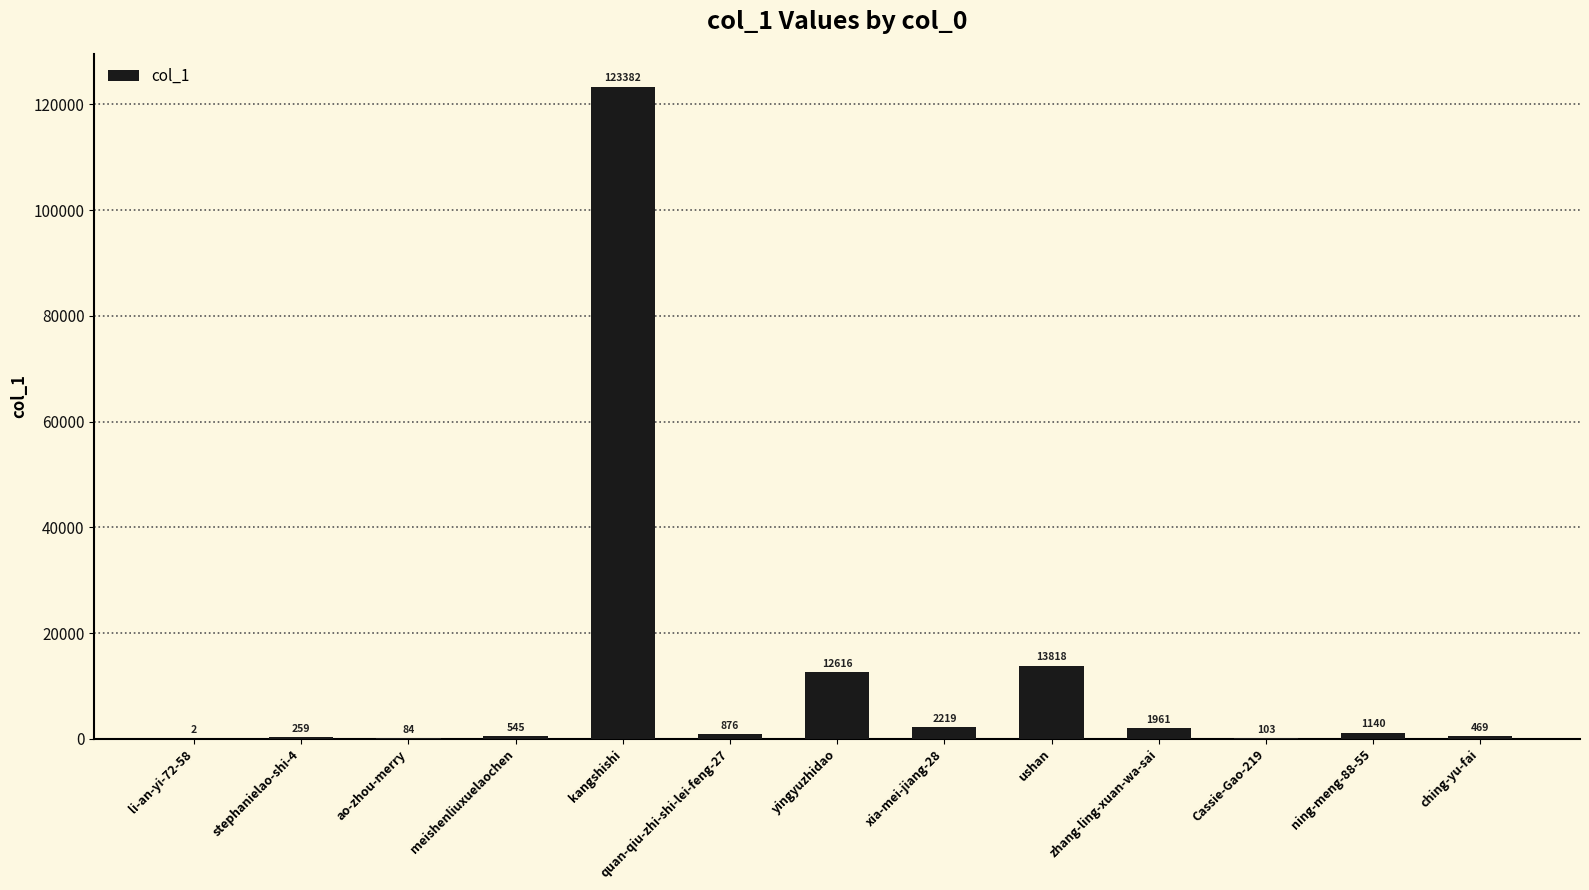

What is the change in value from stephanielao-shi-4 to kangshishi?

+123123